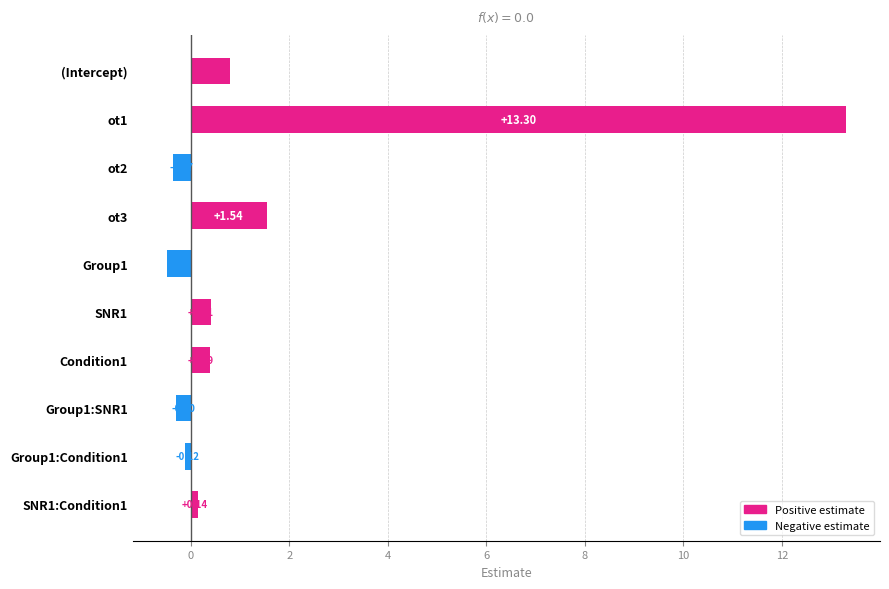

Rank the categories by value from highest to lowest.

ot1, ot3, (Intercept), SNR1, Condition1, SNR1:Condition1, Group1:Condition1, Group1:SNR1, ot2, Group1